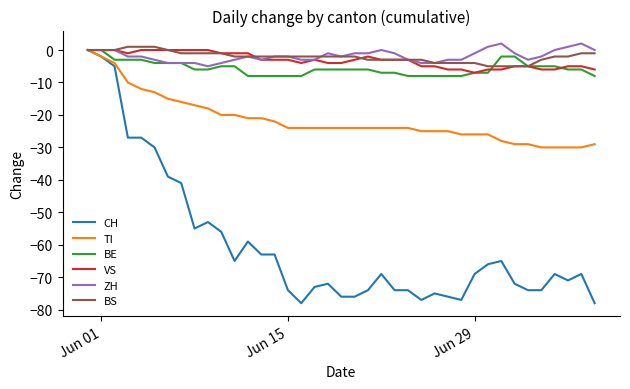

Which series has the largest range (max minus min)?

CH